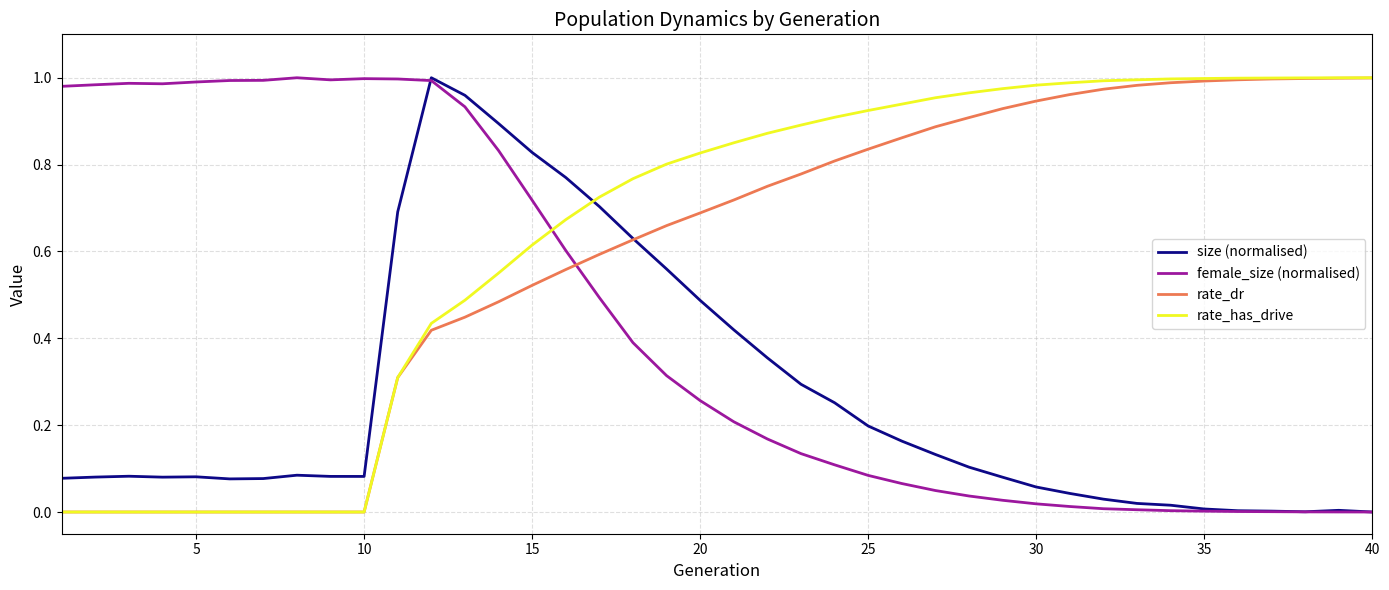

True or false: rate_has_drive and size (normalised) intersect in this chart.

True